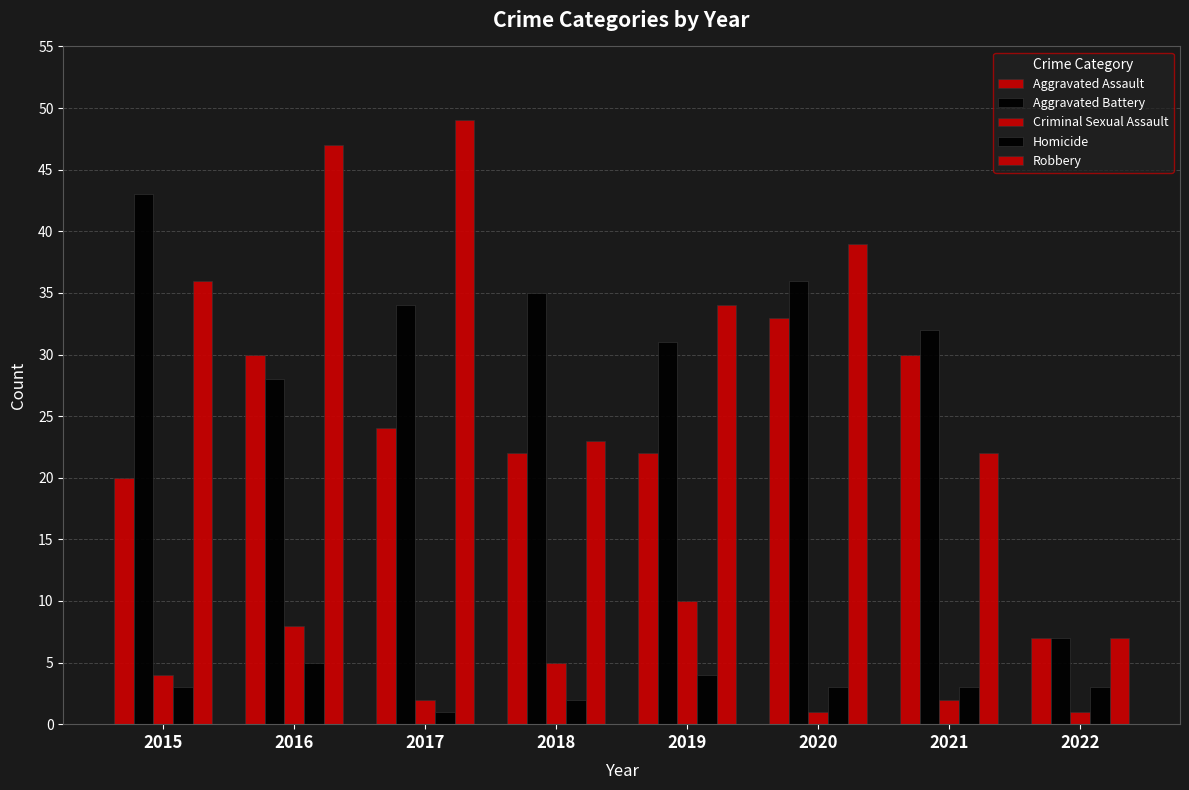

Rank the series by their maximum value, from lowest to highest.

Homicide, Criminal Sexual Assault, Aggravated Assault, Aggravated Battery, Robbery